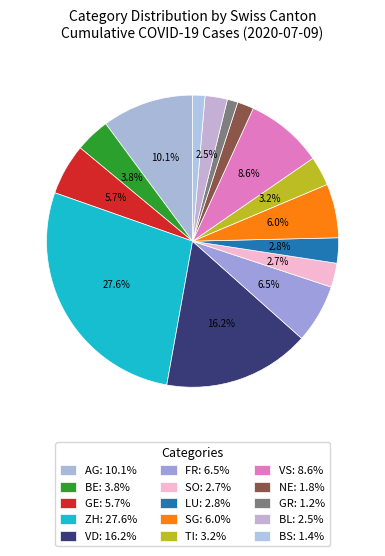

How many segments does this pie chart have?

15